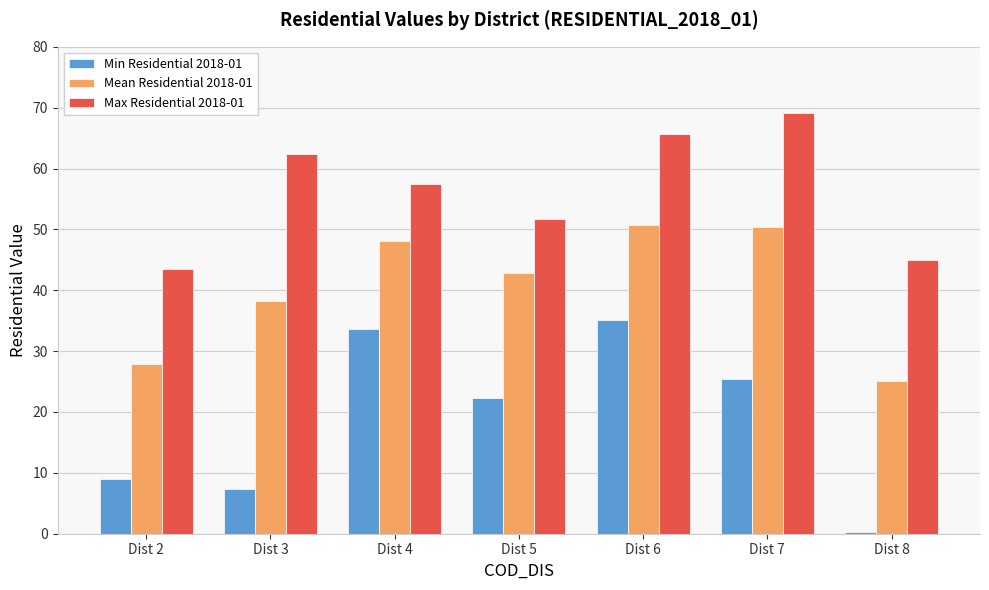

Reading left to right, what are all the values shown in this chart?

Min Residential 2018-01: 9.0	7.4	33.7	22.3	35.2	25.4	0.2
Mean Residential 2018-01: 27.9	38.2	48.0	42.9	50.8	50.4	25.1
Max Residential 2018-01: 43.5	62.3	57.4	51.7	65.6	69.1	44.9